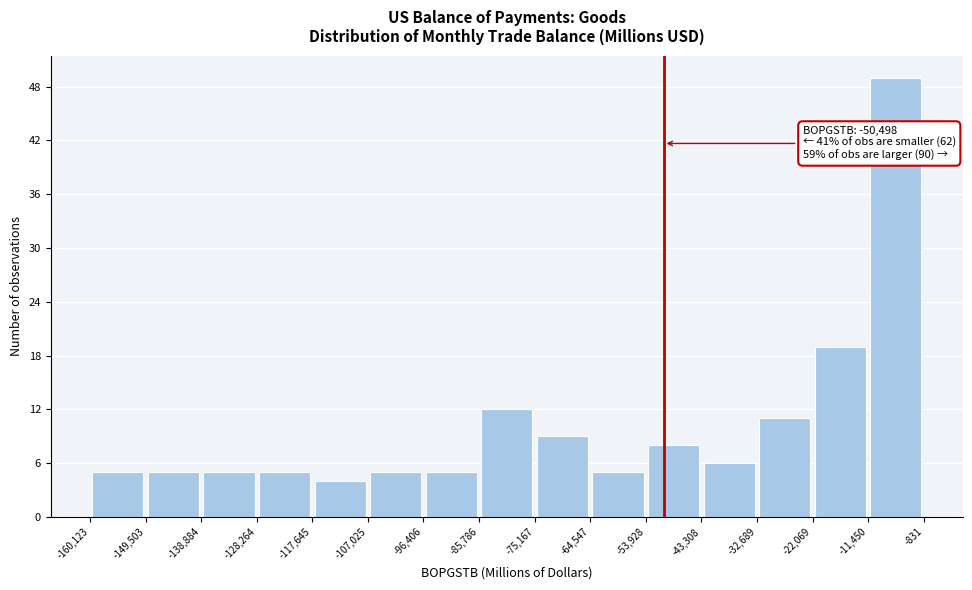

Which range on the x-axis has the tallest bar?

-11,450 to -831